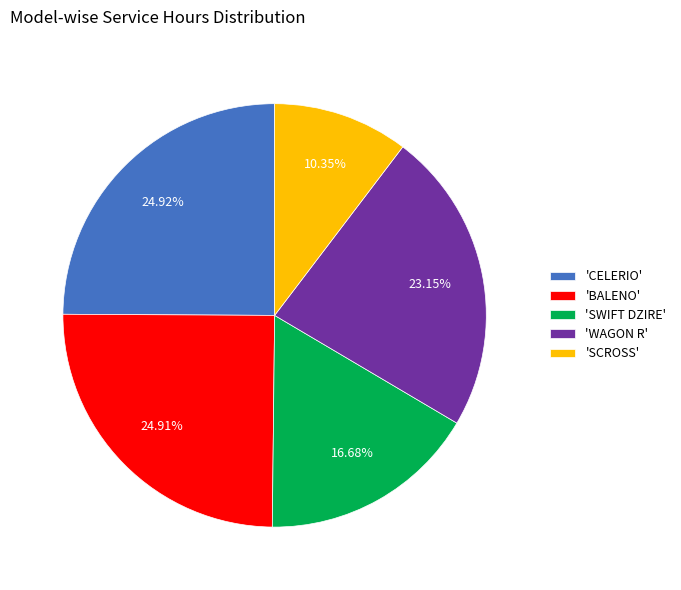

Between 'BALENO' and 'SCROSS', which is larger?

'BALENO'